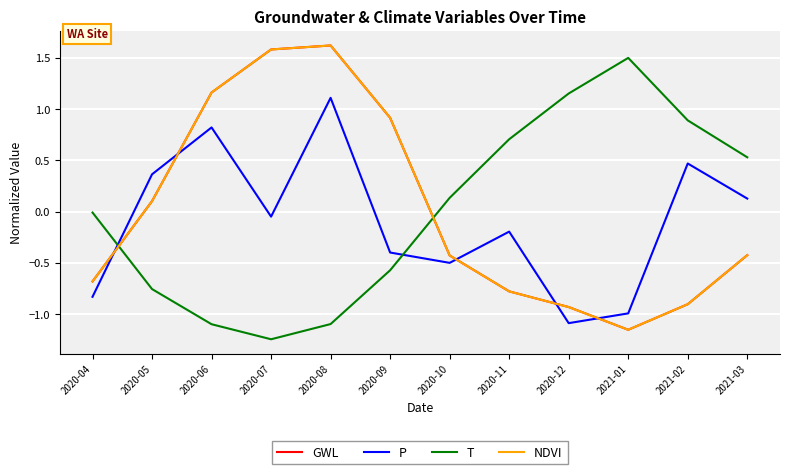

The value of GWL at 2020-10 is -0.4. True or false?

True